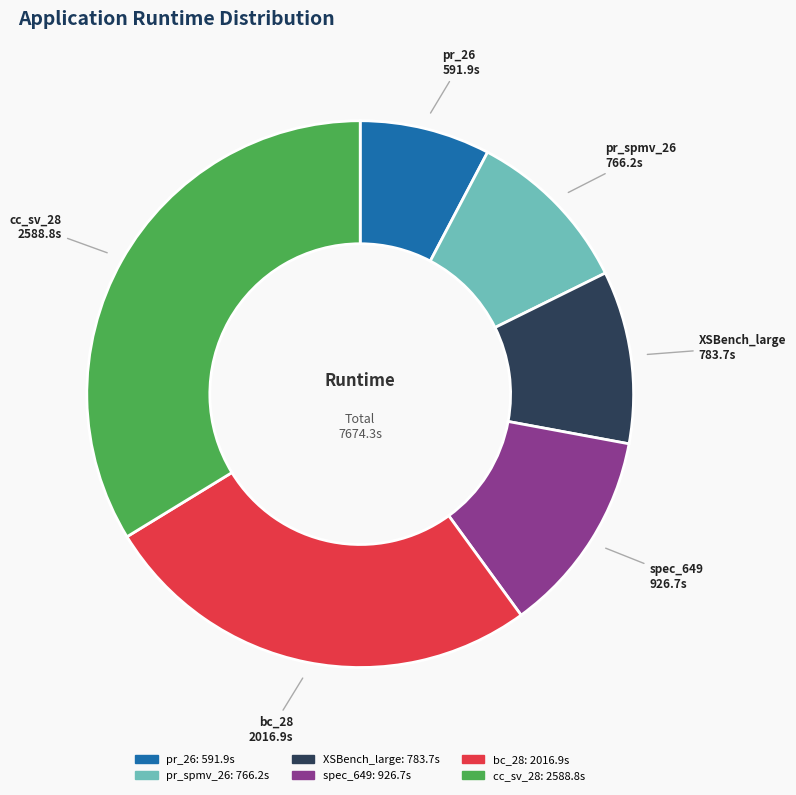

True or false: pr_26 accounts for 15% of the total.

False